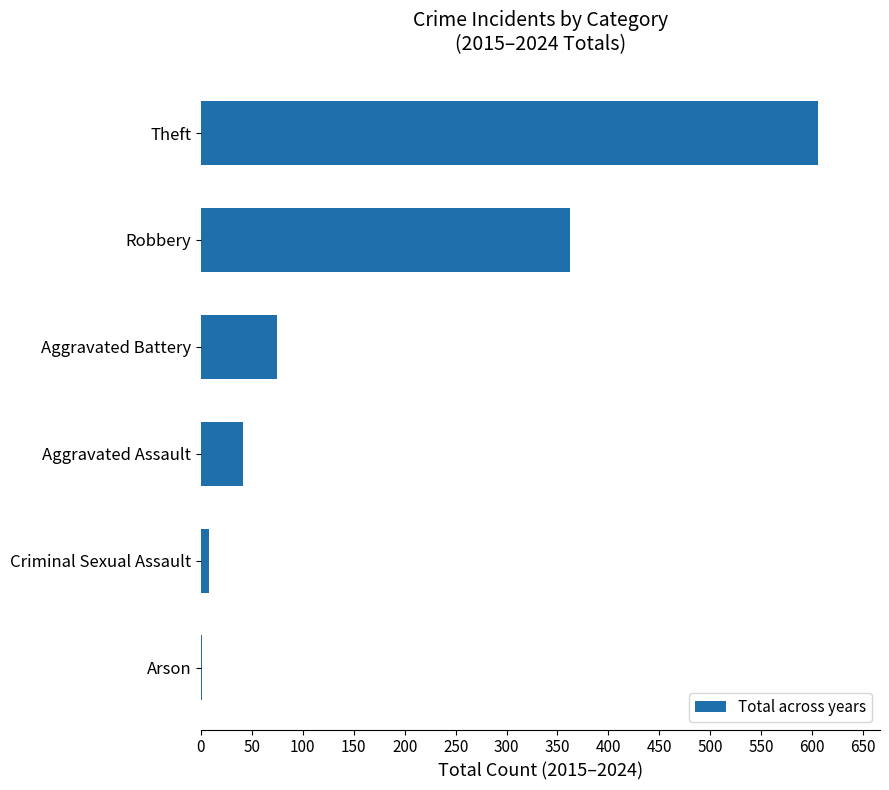

Which label corresponds to the largest value in the chart?

Theft